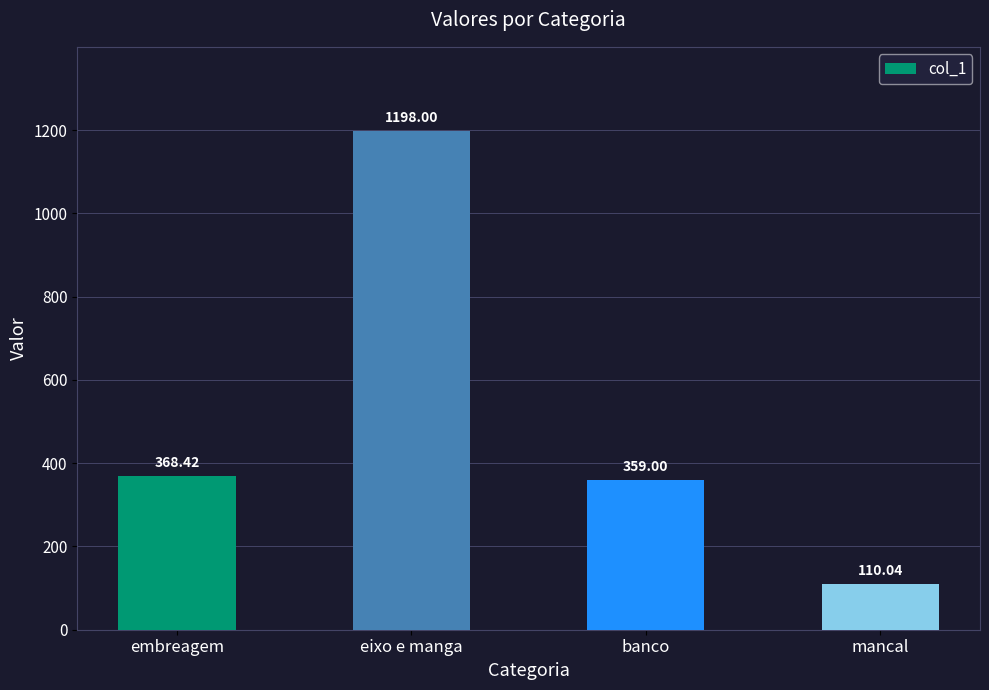

What is the maximum value shown in the chart?

1198.0